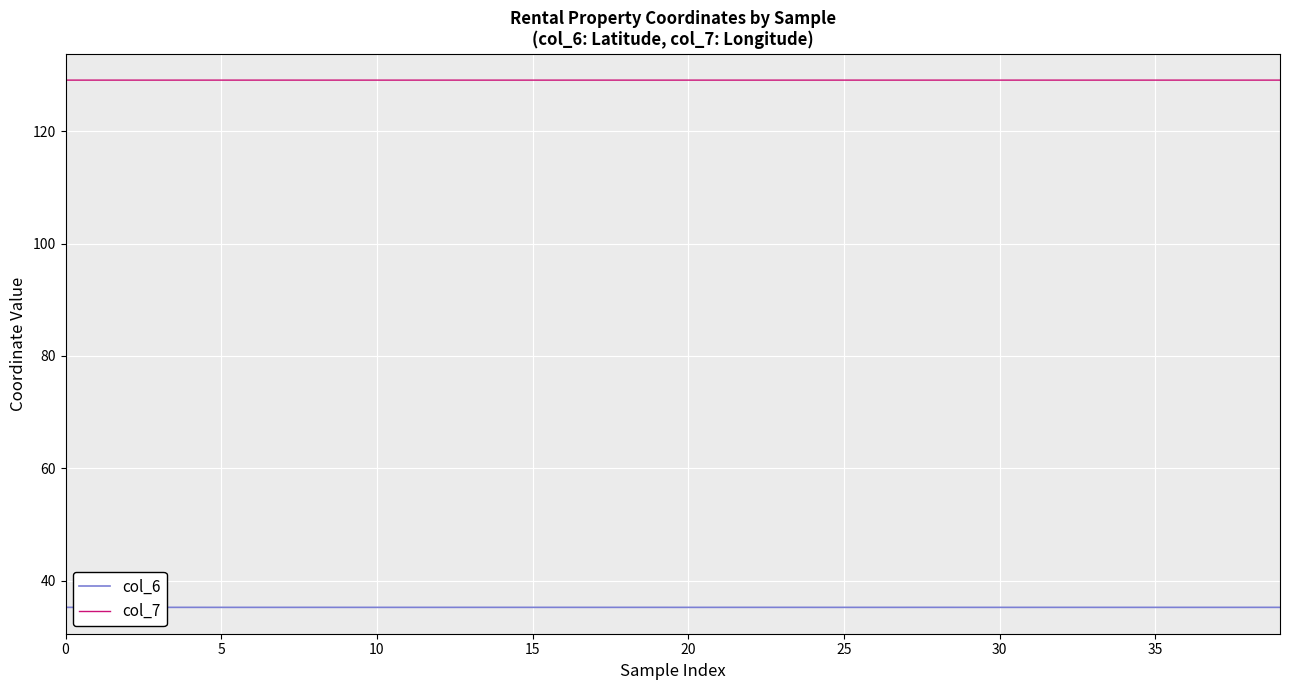

How many col_6 values are between 35 and 36?

40